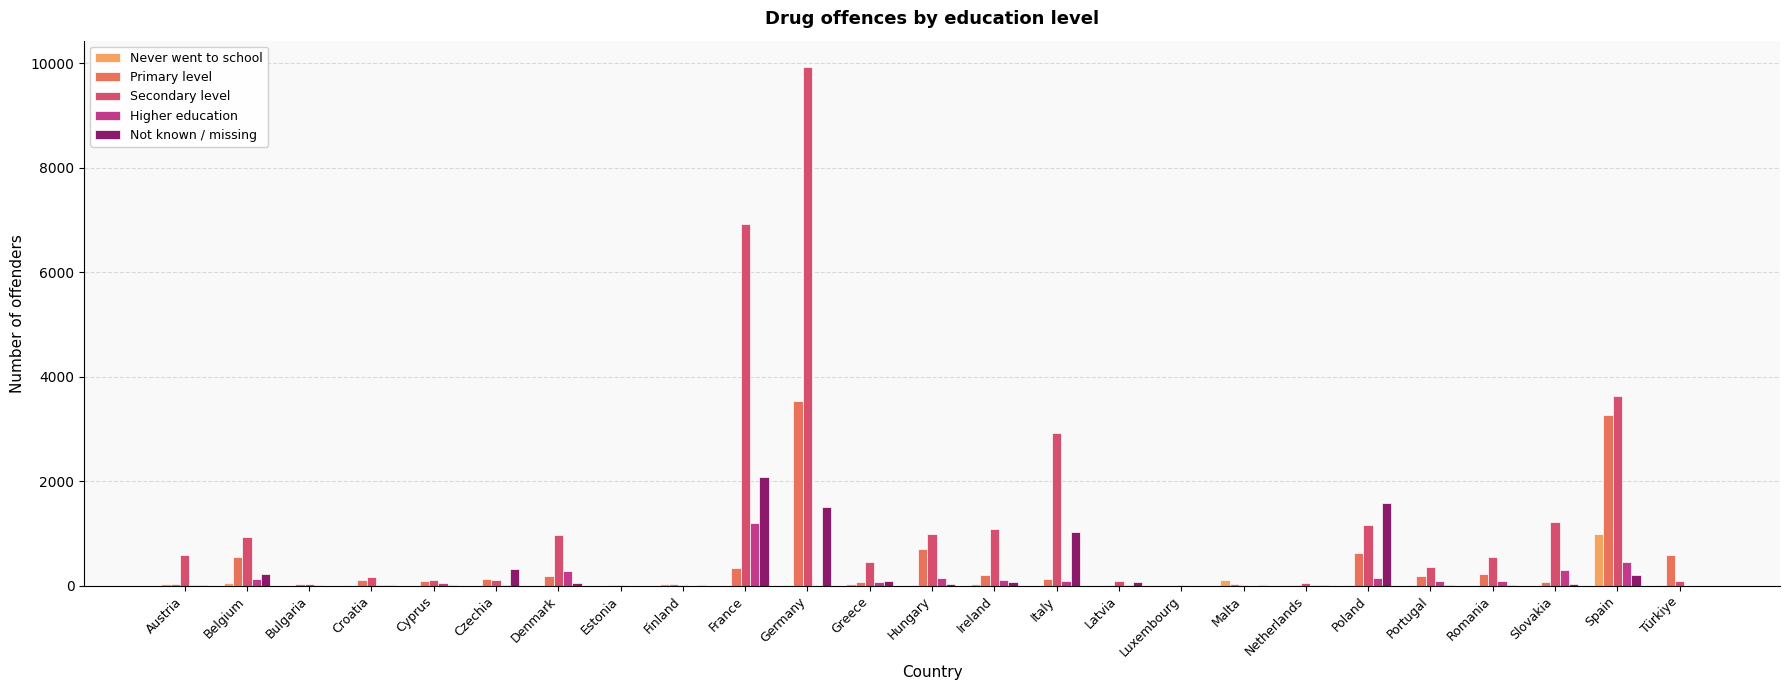

Are the bars grouped side by side (vs. stacked)?

Yes